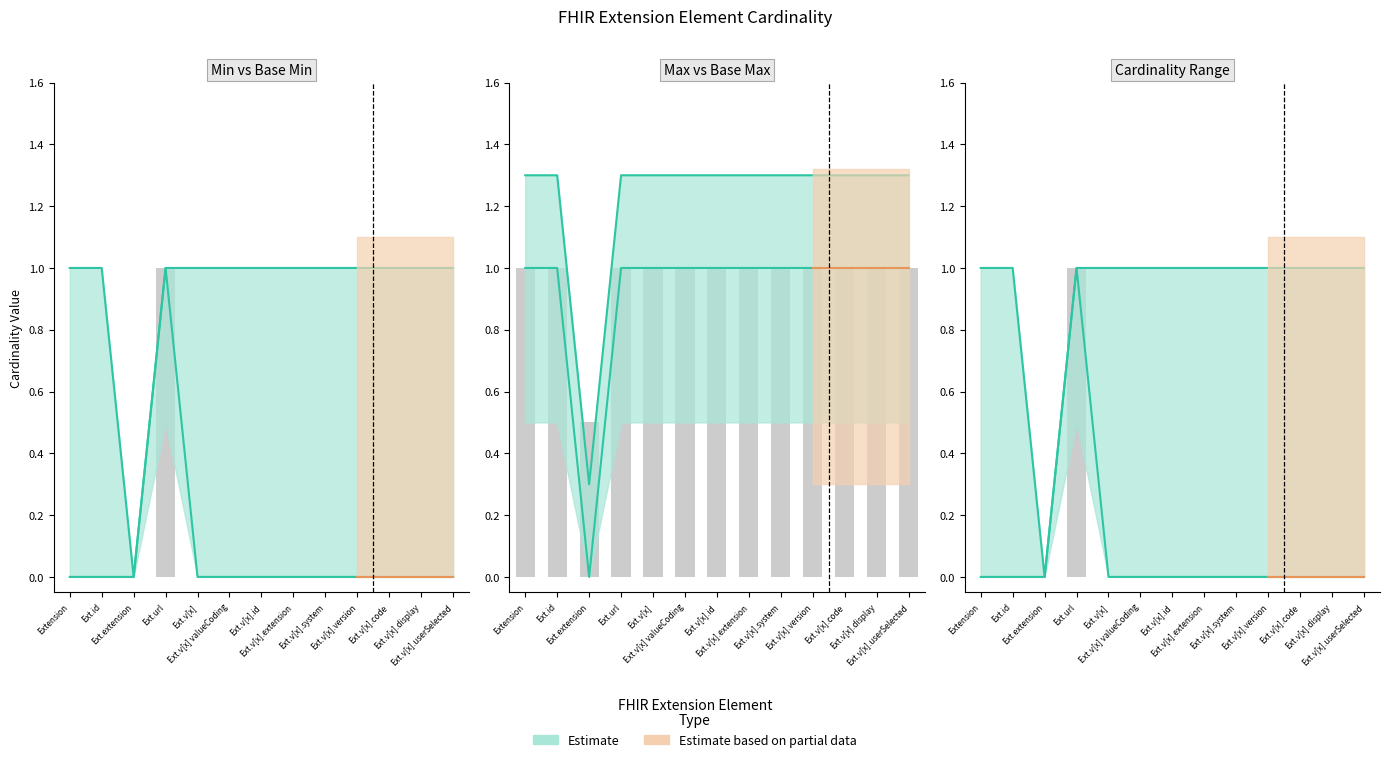

Is the value of Base Min at Ext.url greater than the value of Max_numeric at Ext.extension?

Yes